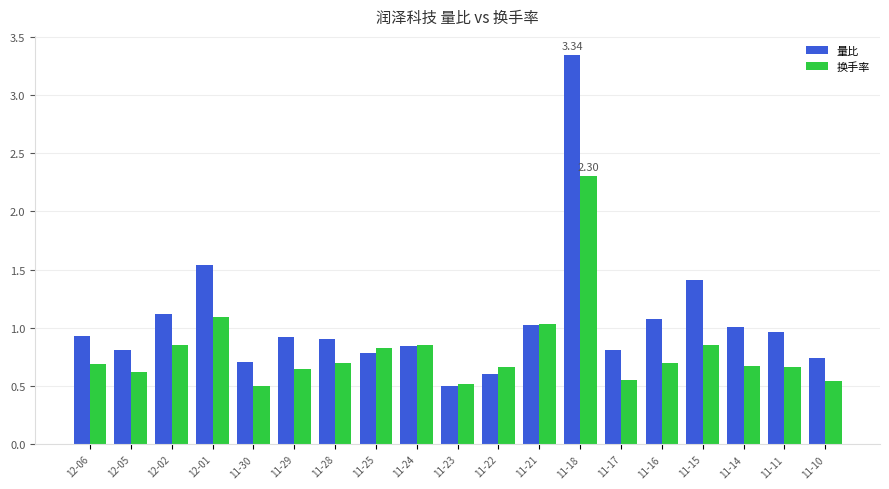

Is it true that 换手率 equals 1.1 at 12-01?

True